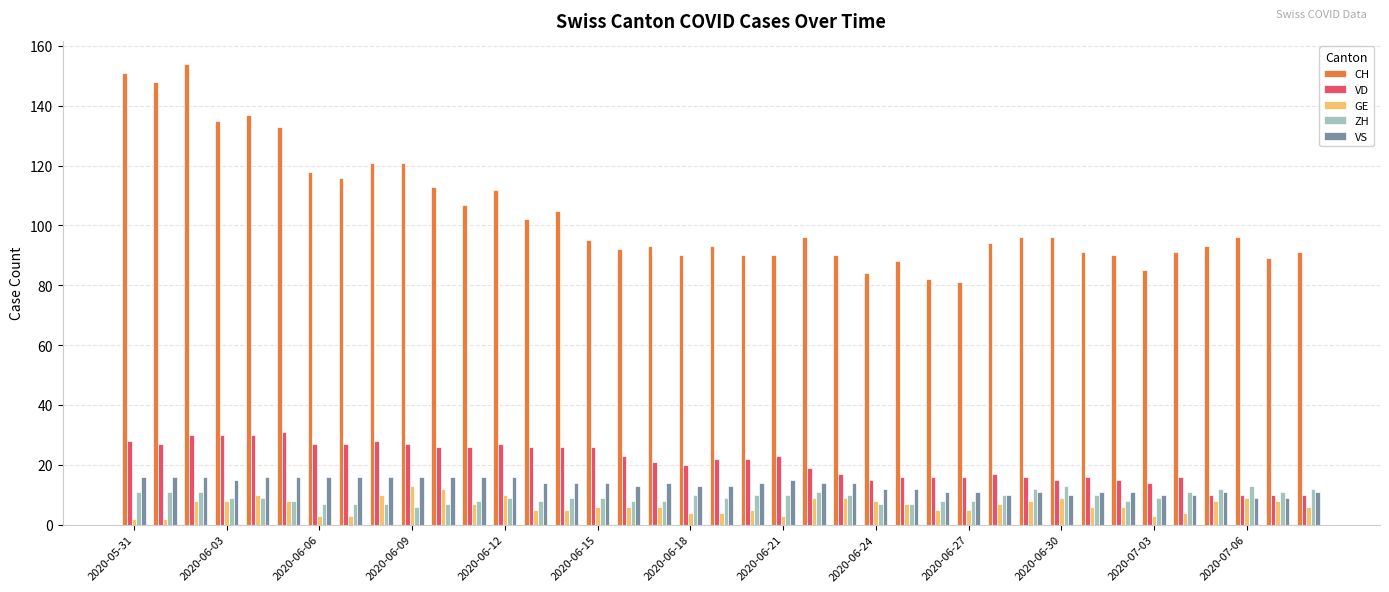

How many bars are there in total?

195